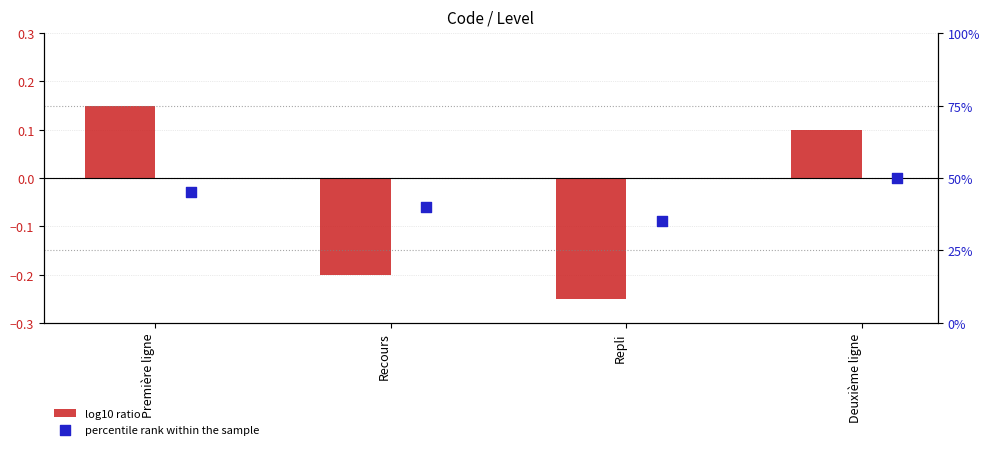

What are all the series names shown in the legend?

log10 ratio, percentile rank within the sample